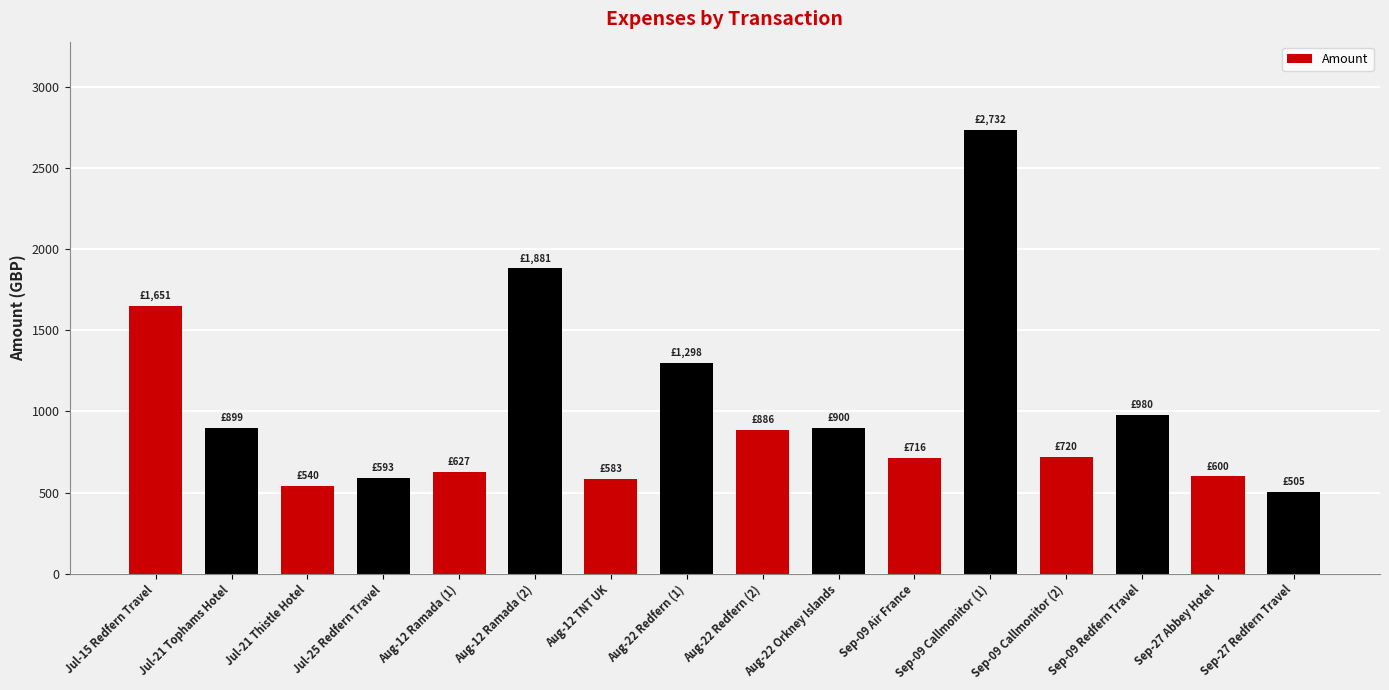

What is the change in value from Jul-15 Redfern Travel to Aug-12 Ramada (1)?

-1024.2